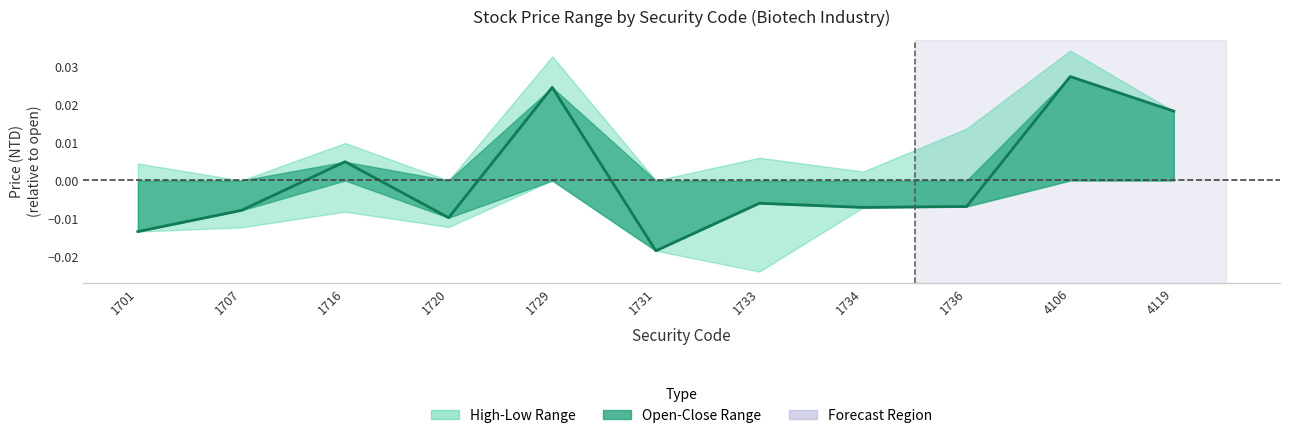

Which label corresponds to the smallest value in the chart?

1731